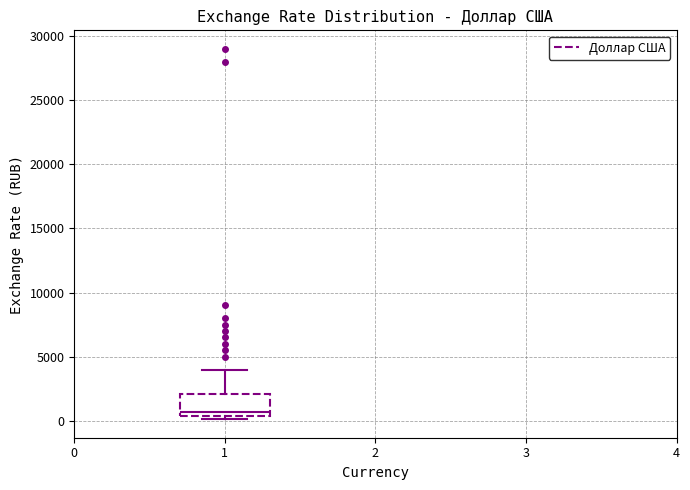

Where is the lower edge of the box at x = 1 on the y-axis? The values are not printed on the chart, so give them approximately, as read against the axis.

500